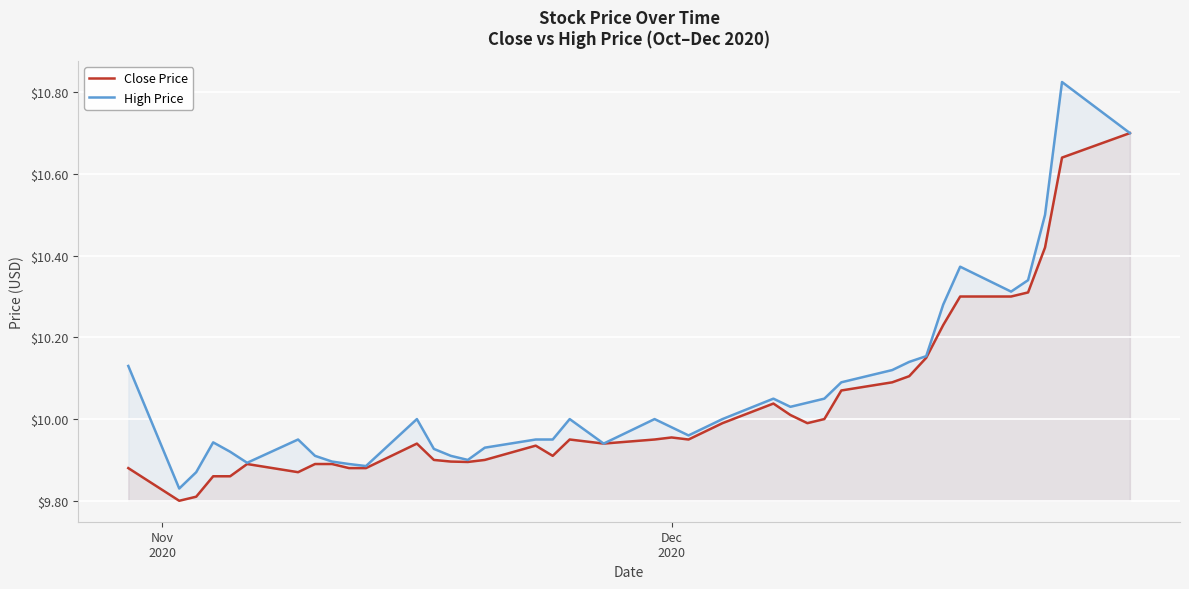

How many lines are shown in the chart?

2